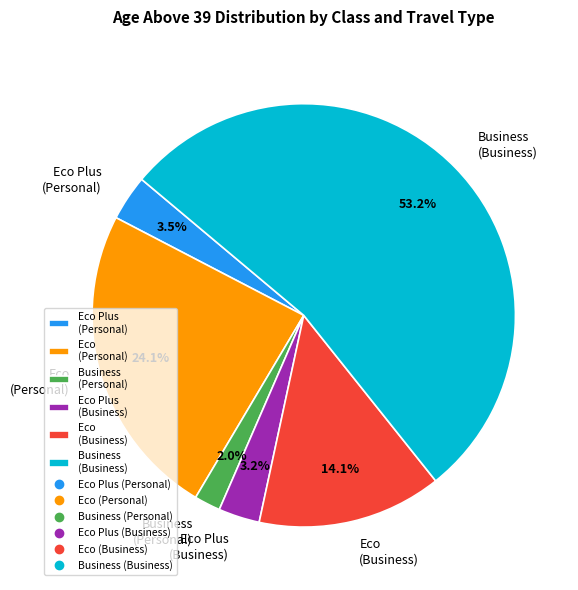

What is the largest slice in the pie chart?

Business (Business)